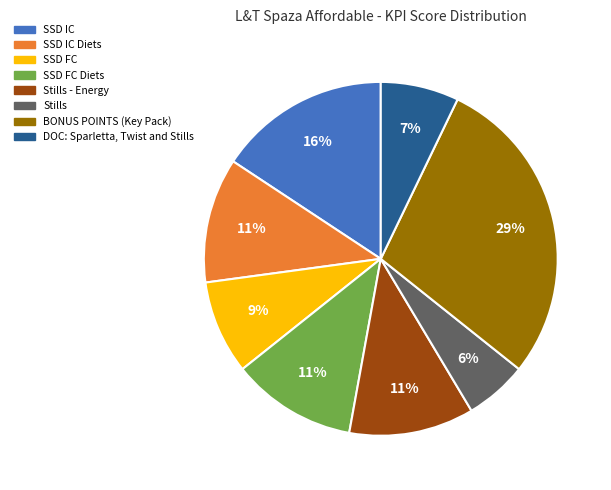

Is it true that DOC: Sparletta, Twist and Stills is 1% of the pie?

False